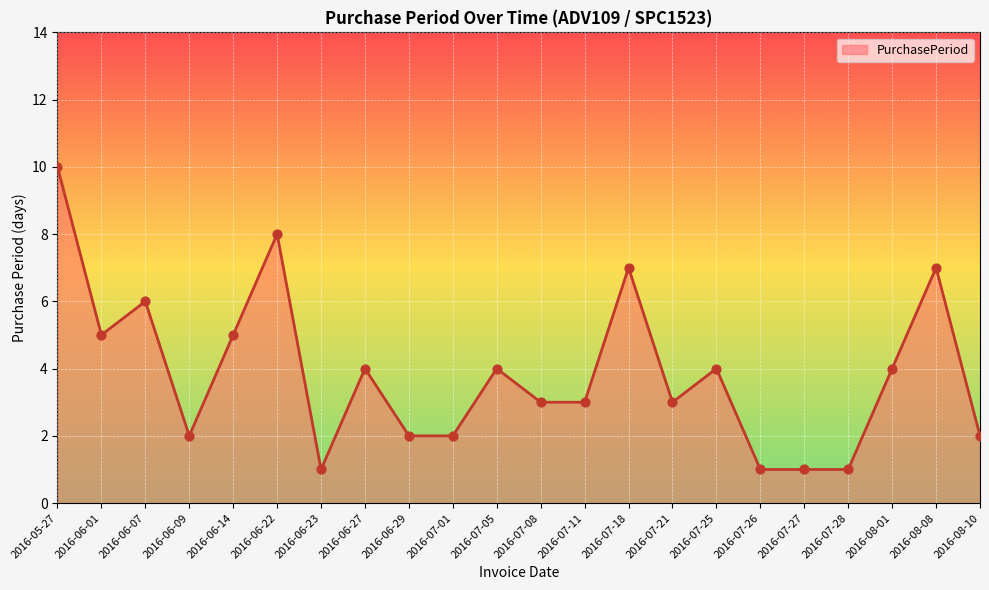

Between 2016-08-08 and 2016-06-14, which is larger?

2016-08-08